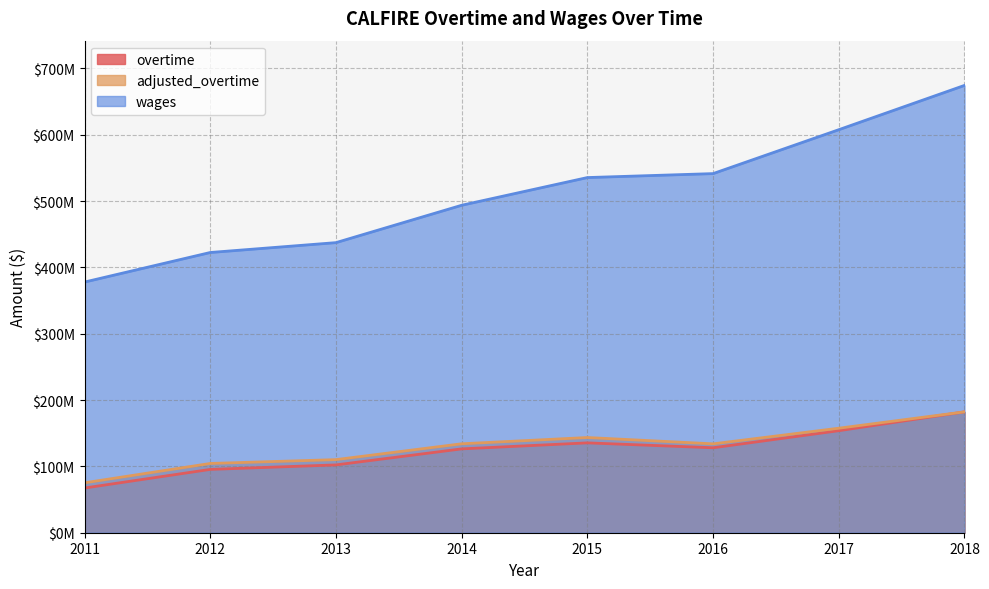

What is the approximate value of overtime at 2014?

126426455.8